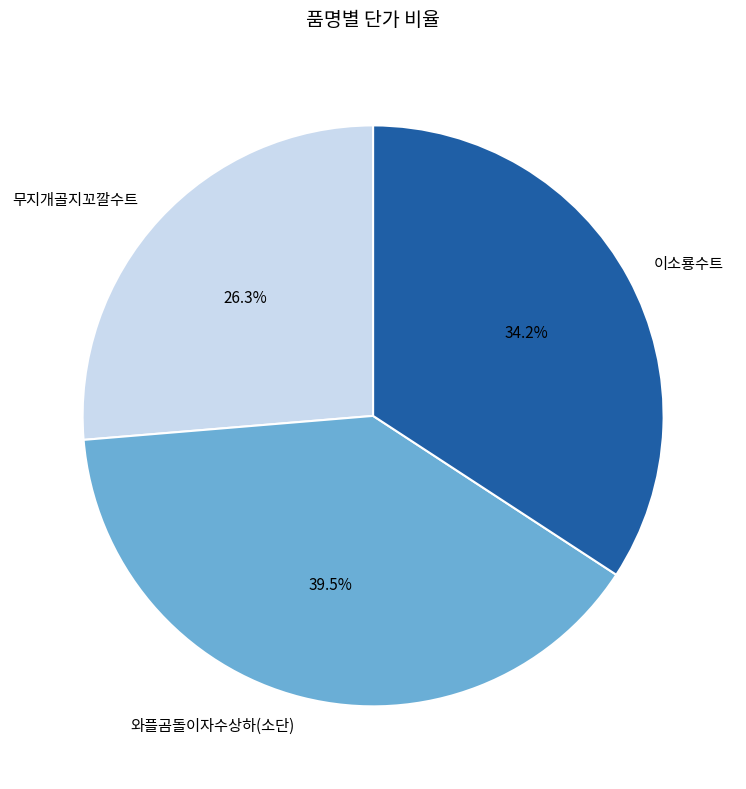

Which category has the smallest portion of the pie?

무지개골지꼬깔수트